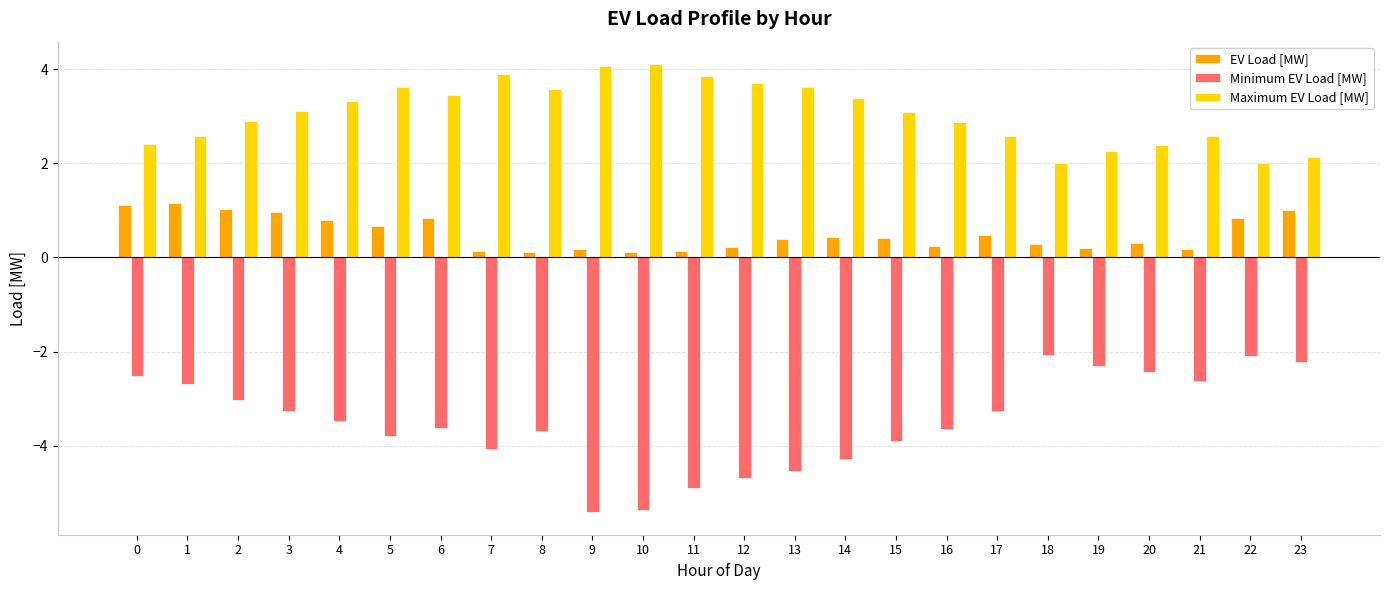

Which series has the largest total across all categories?

Maximum EV Load [MW]